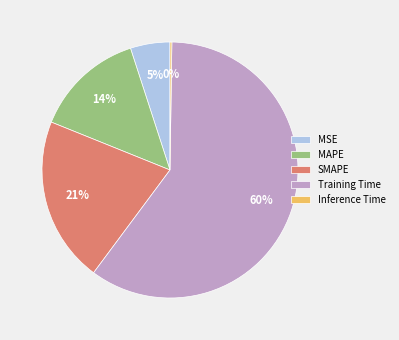

Between MAPE and MSE, which is larger?

MAPE